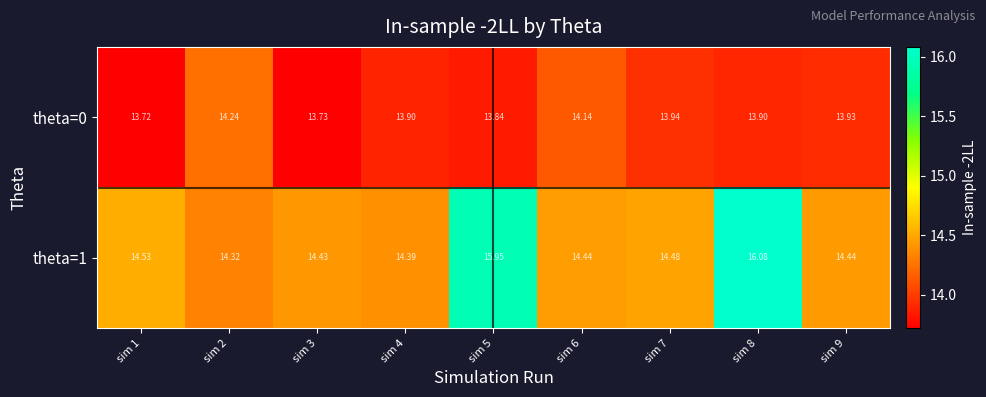

Is the value of theta=0 at sim 5 greater than the value of theta=1 at sim 9?

No